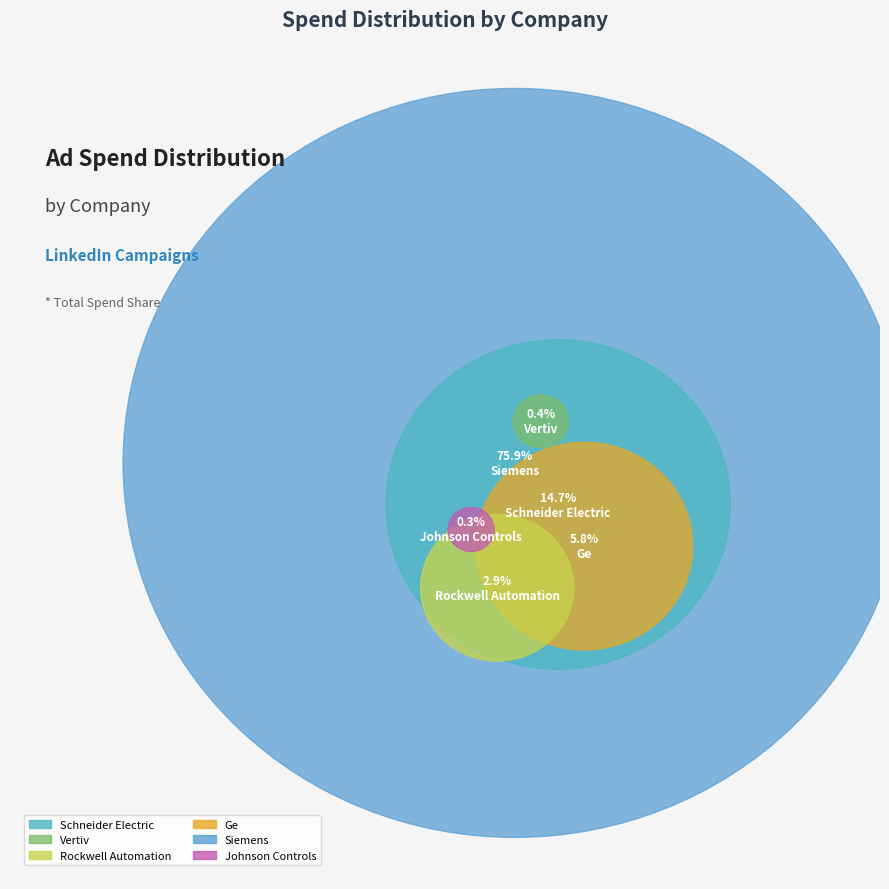

The rockwell-automation slice represents 3% of the pie. True or false?

True